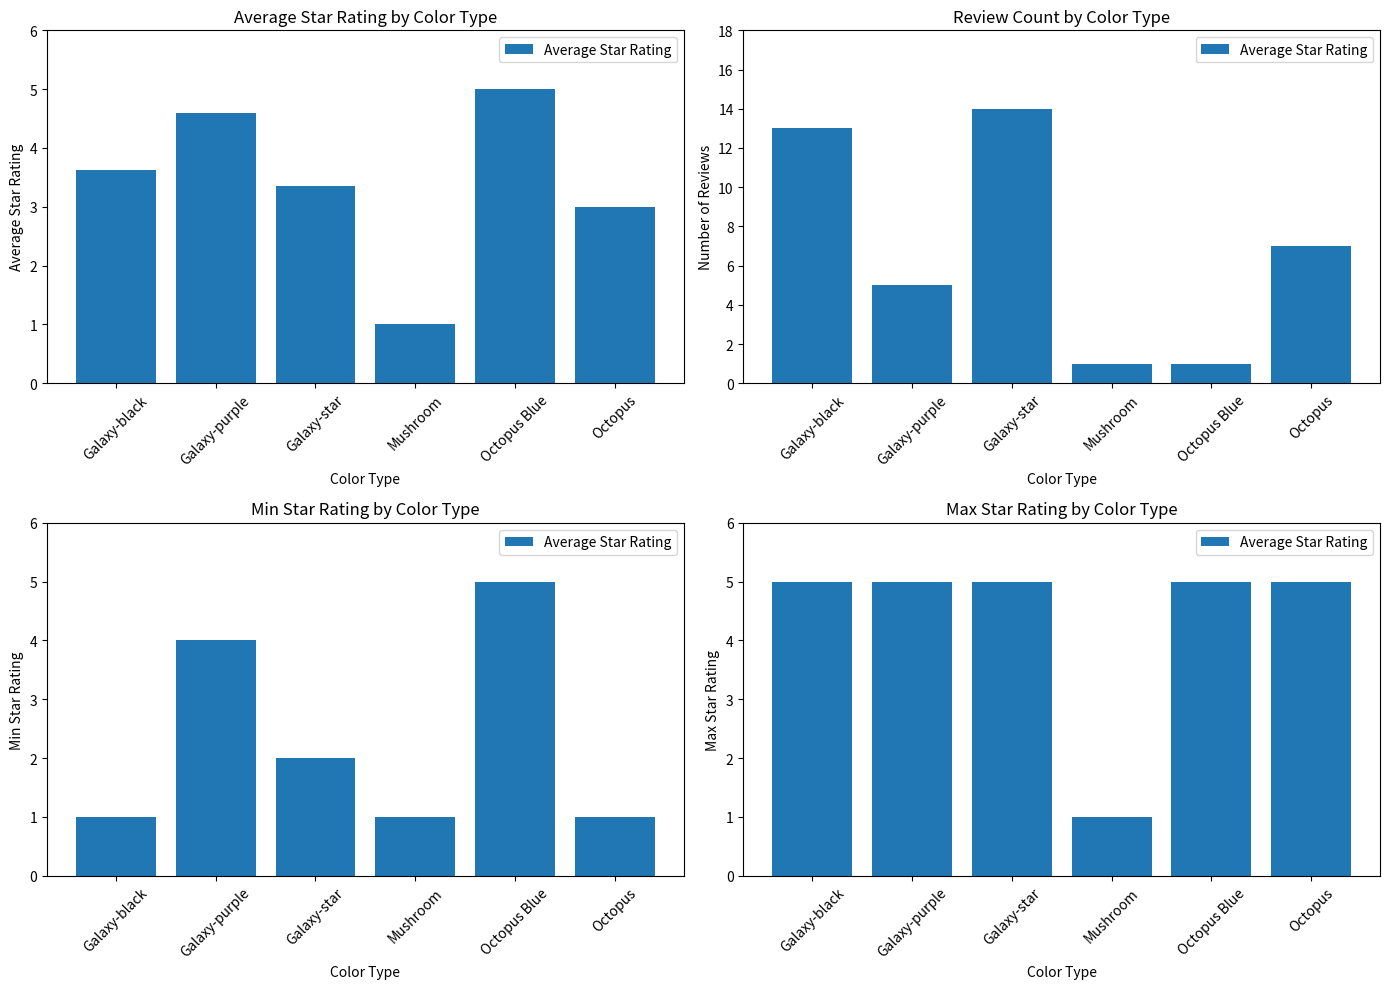

What is the label of the 1st bar from the right?

Octopus